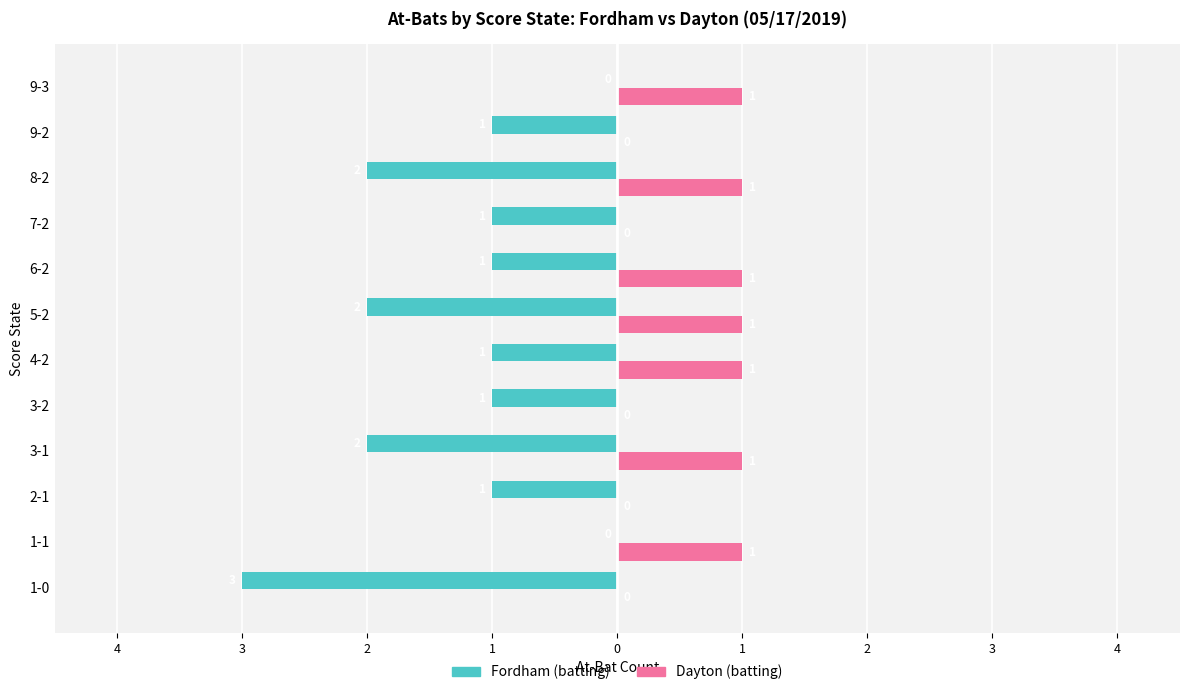

What are all the series names shown in the legend?

Fordham (batting), Dayton (batting)